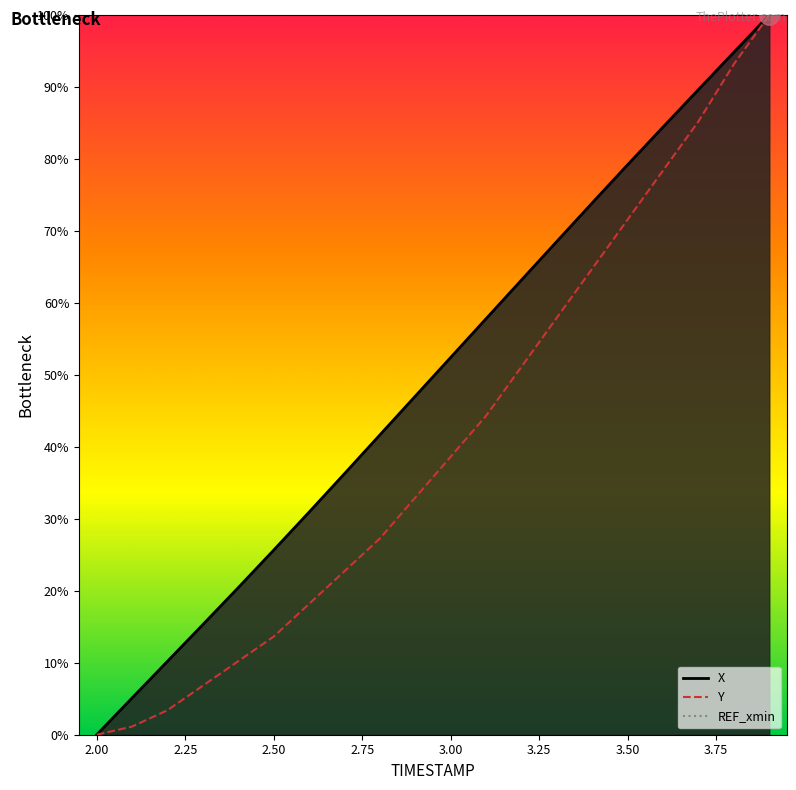

Does the chart have visible grid lines?

No